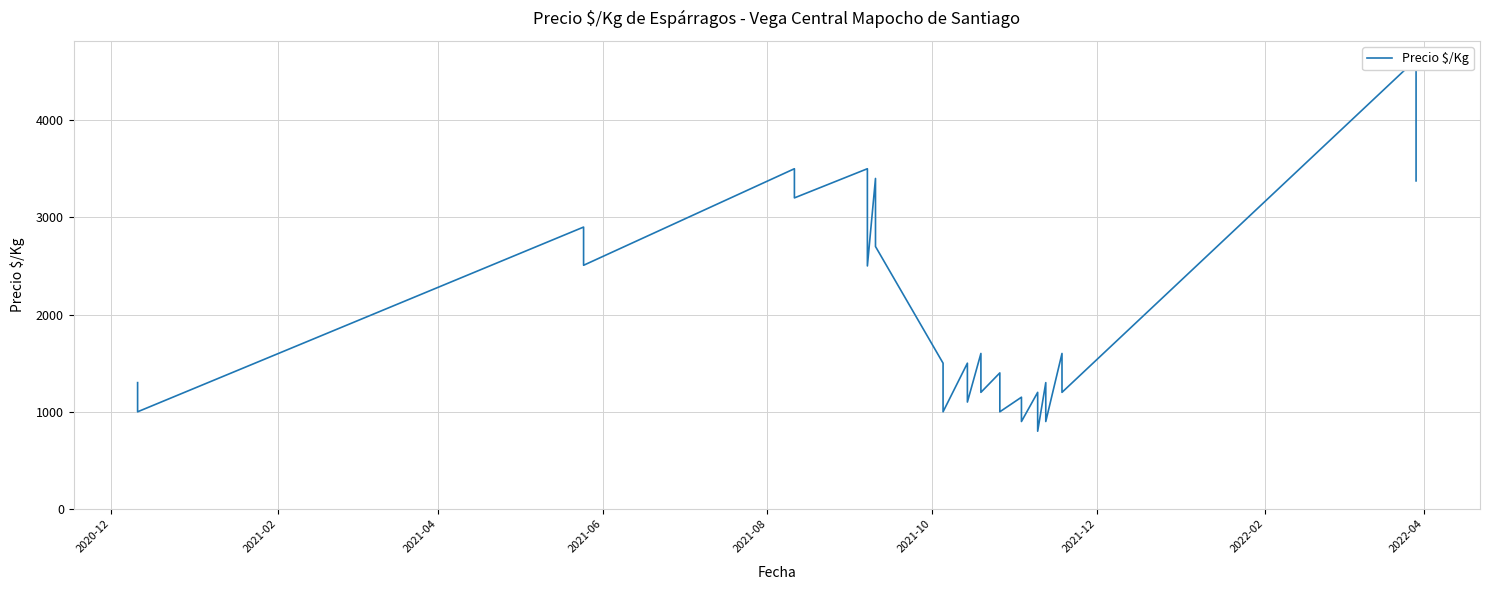

What is the greatest value displayed?

4625